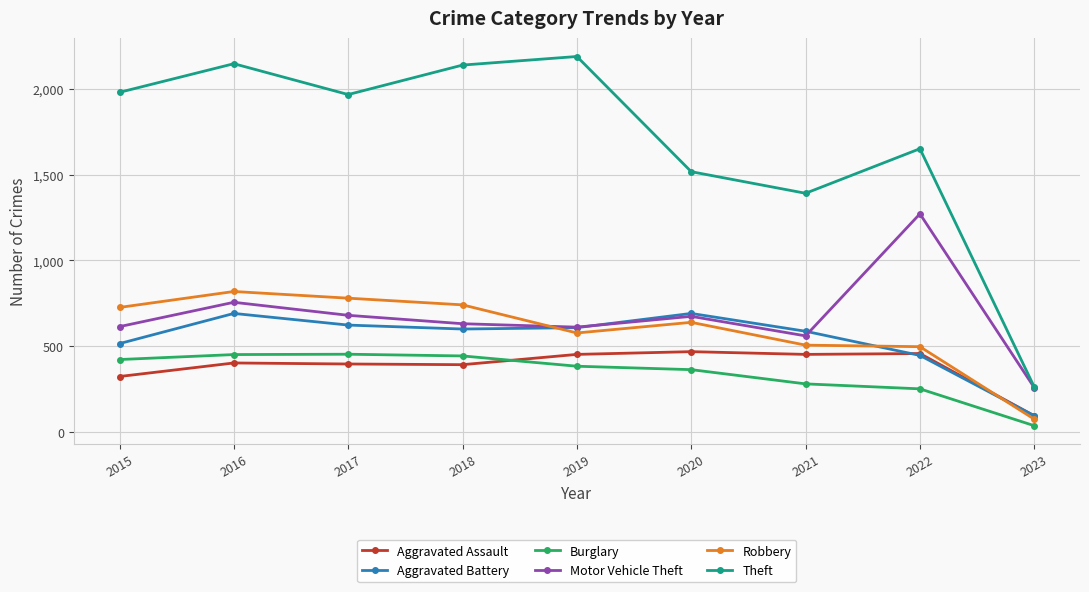

True or false: Theft and Burglary intersect in this chart.

False